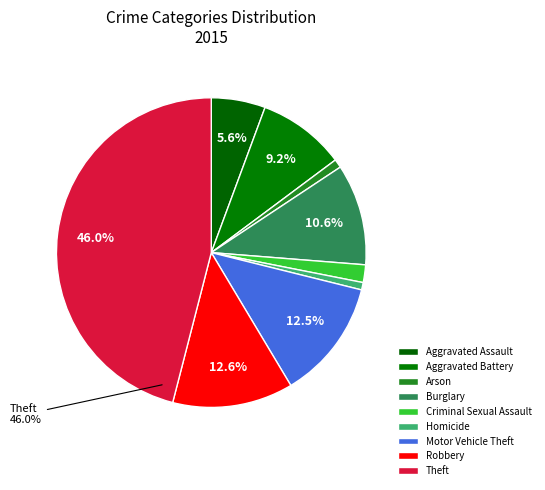

To the nearest percent, what is the combined percentage of Motor Vehicle Theft and Aggravated Battery?

22%